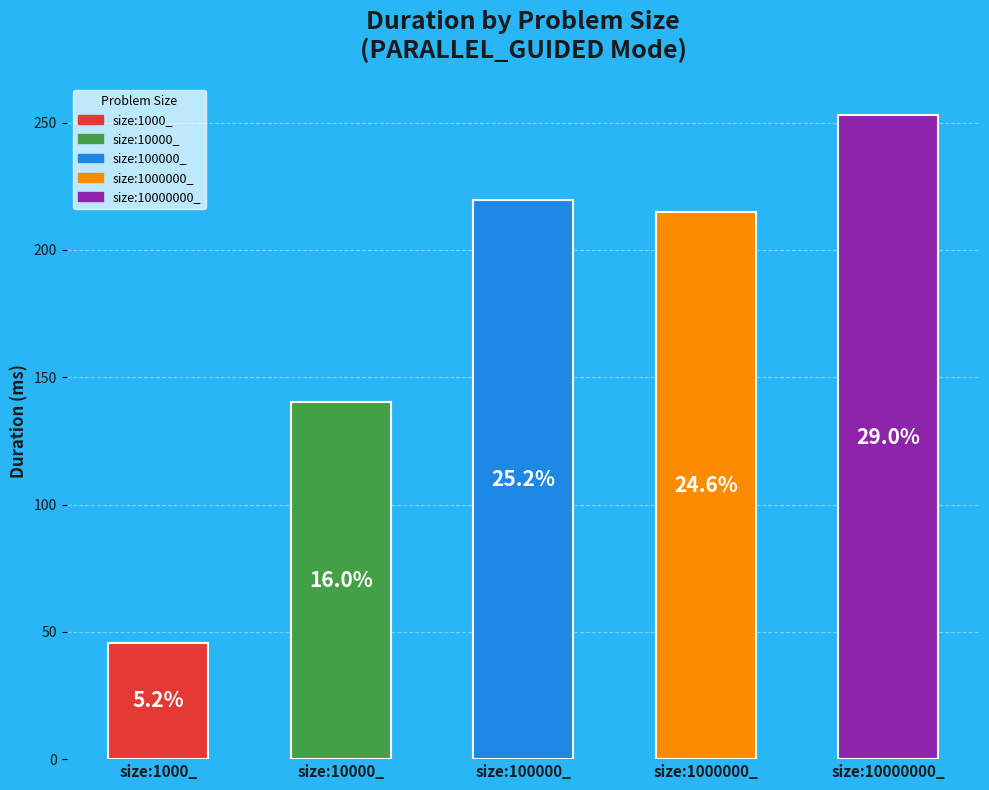

Is the sum of size:100000_ and size:10000_ greater than half?

No